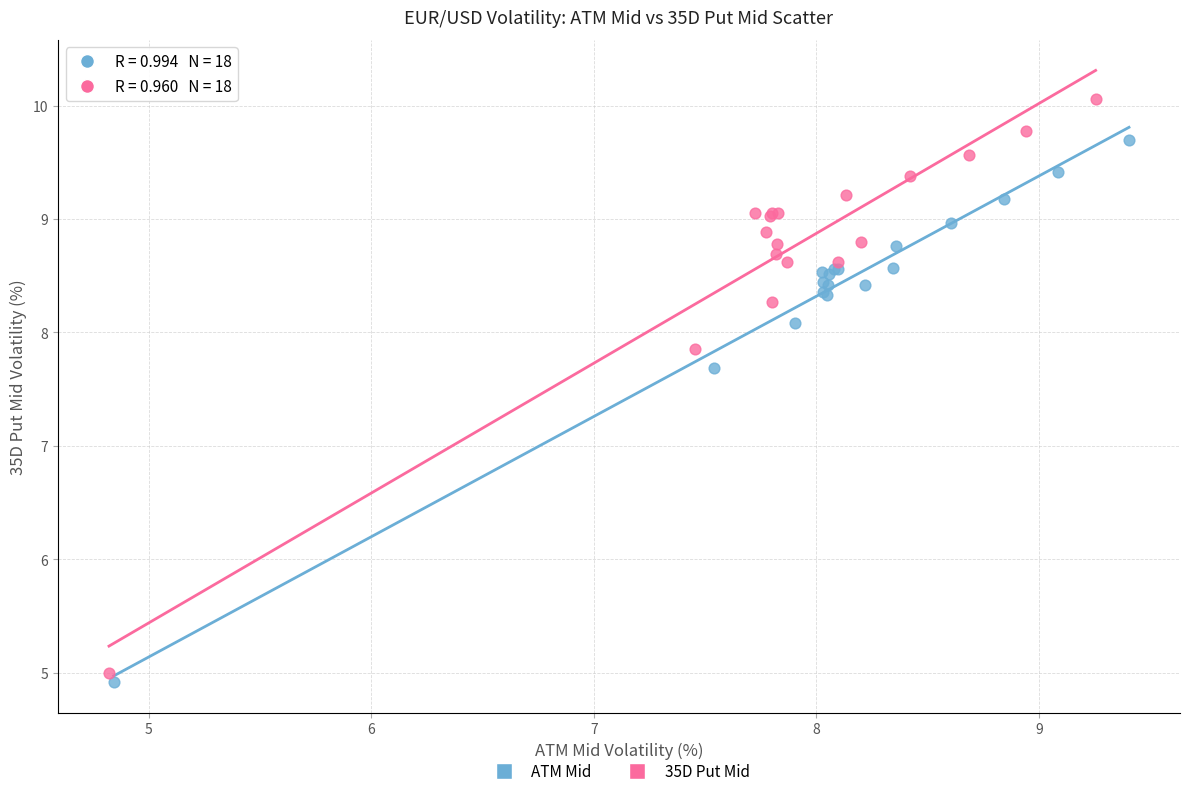

What are all the series names shown in the legend?

ATM Mid, 35D Put Mid